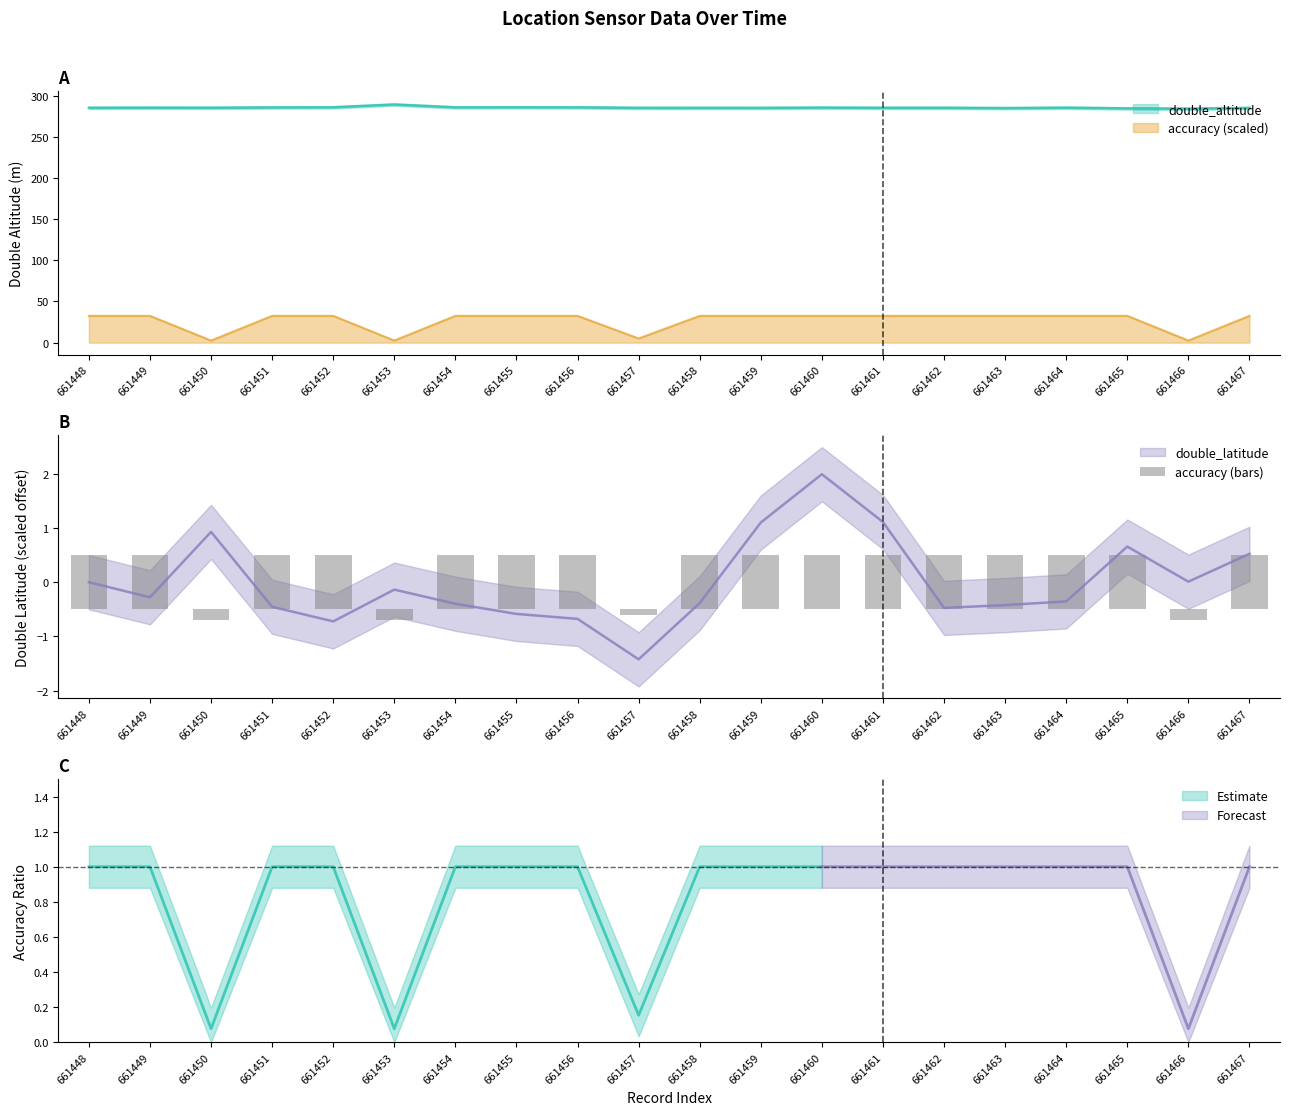

How many values are below zero?

4